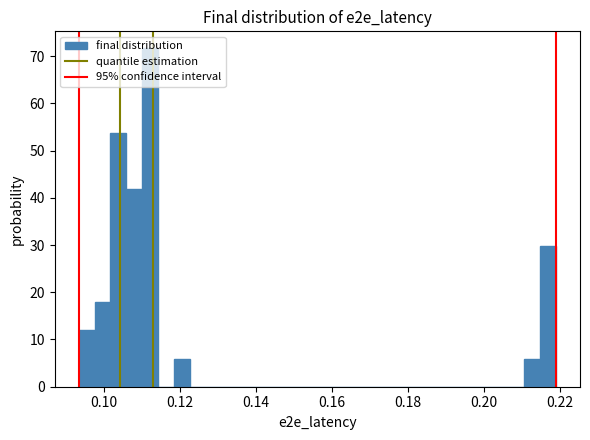

Around what value on the x-axis is the tallest bar? Give the approximate position of its centre, as read against the axis.

0.112